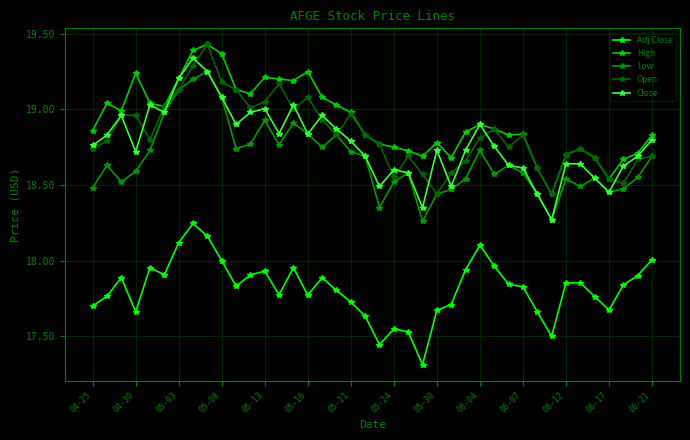

In Low, how many points are lower than both neighbors (excluding endpoints)?

10